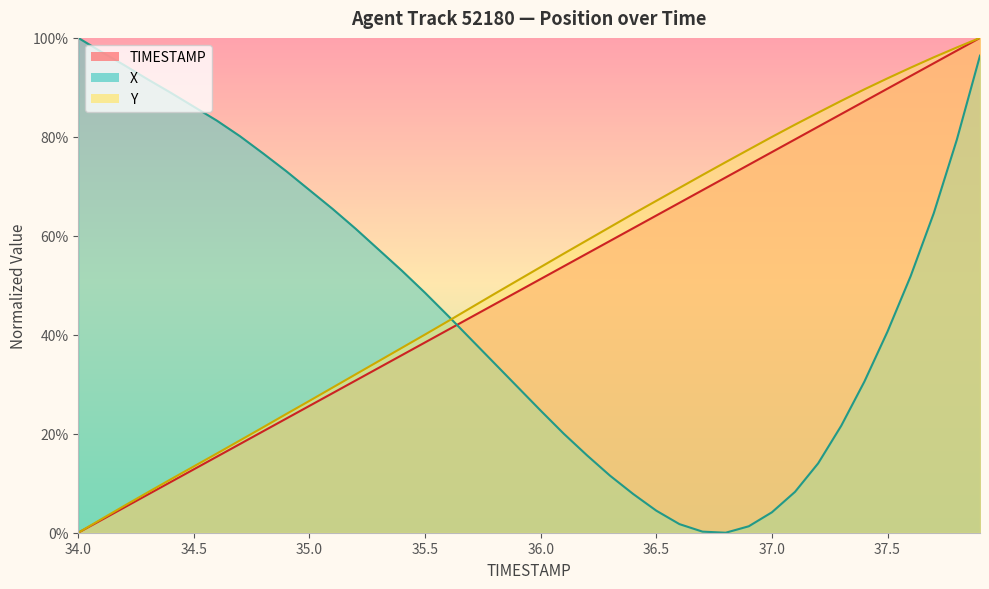

Which series has the widest spread of values?

TIMESTAMP